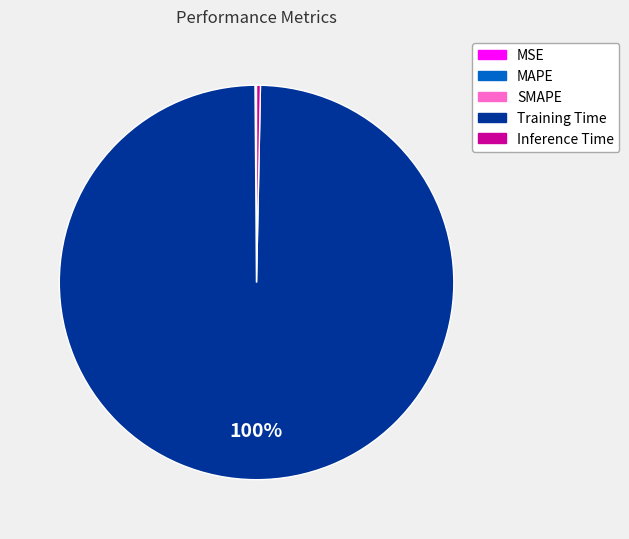

To the nearest percent, what is the difference between the largest and smallest slice percentages?

100%